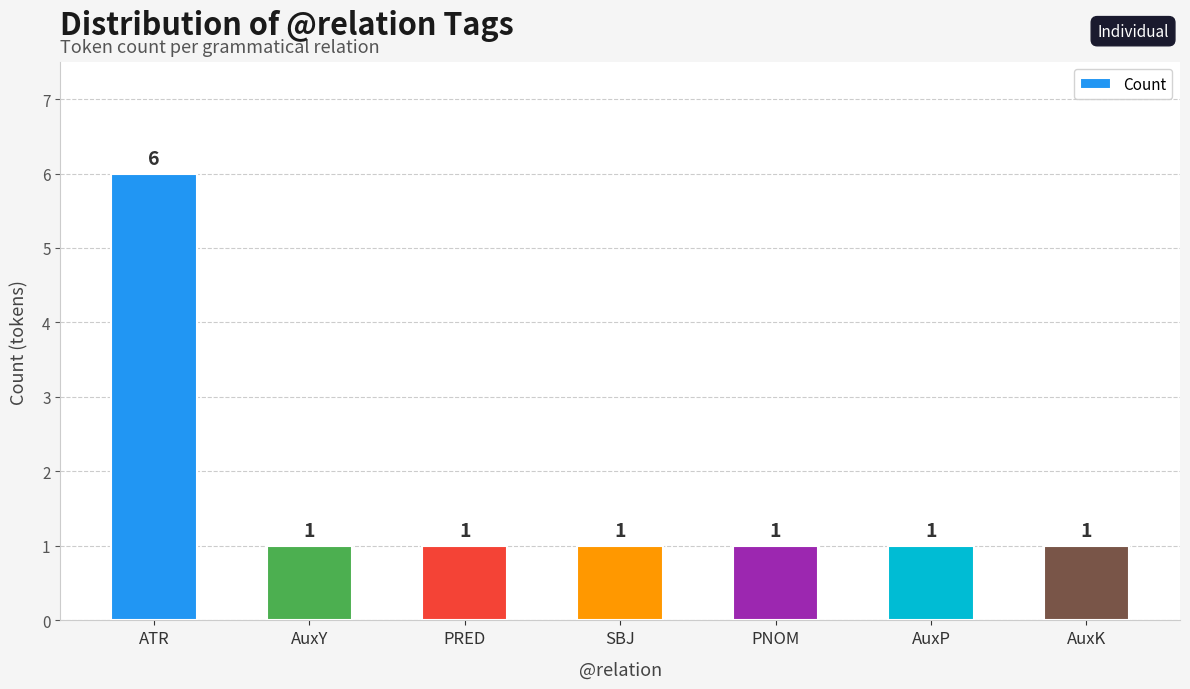

What is the value of the 4th bar from the left?

1